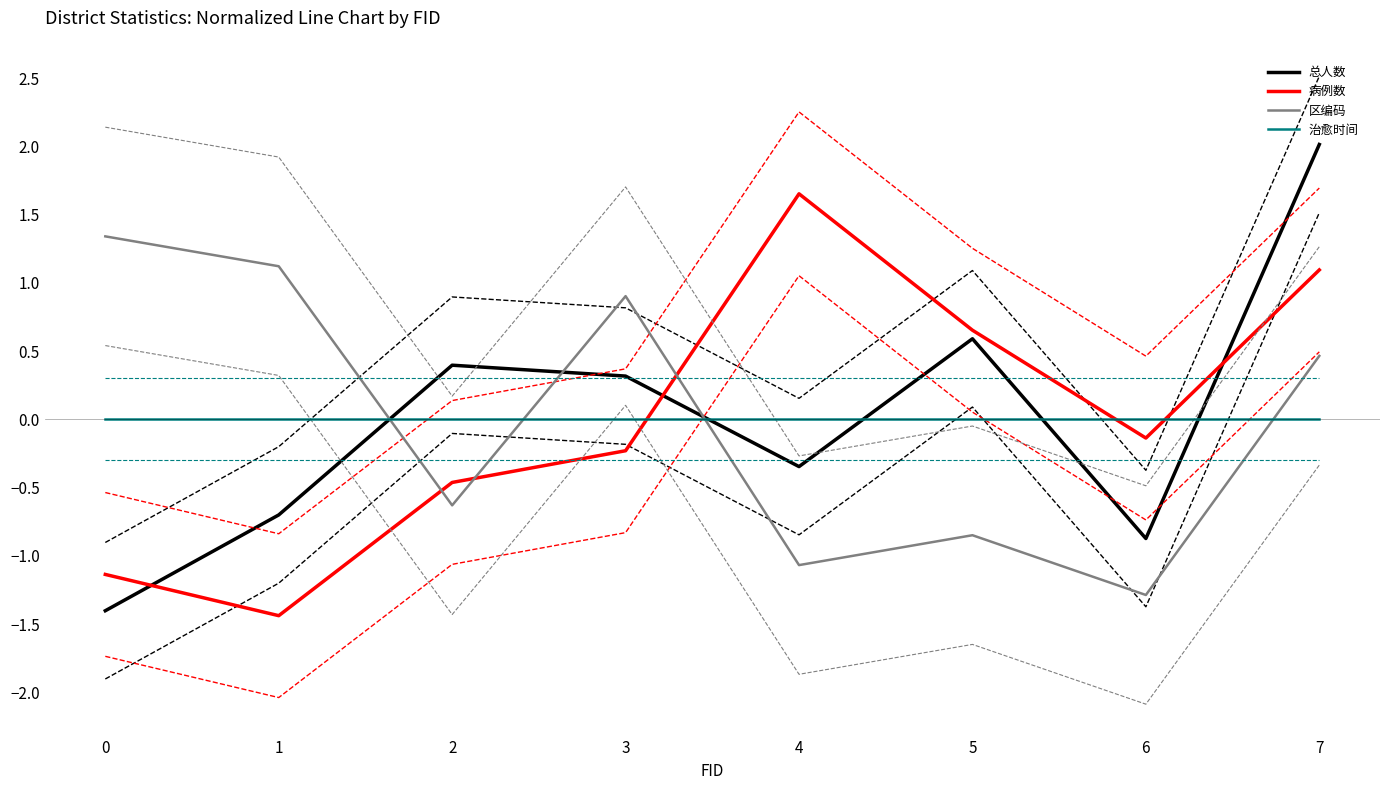

The value of 治愈时间 at 1 is 0.0. True or false?

True